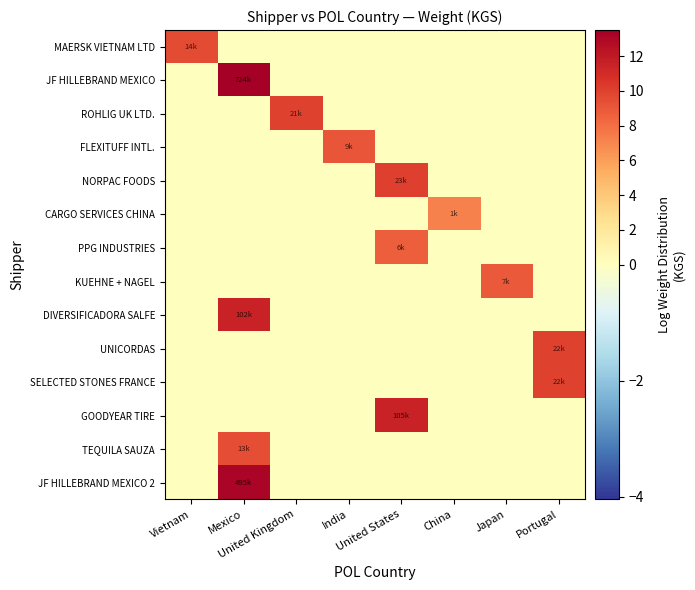

At which category is the sum across all series the highest?

Mexico